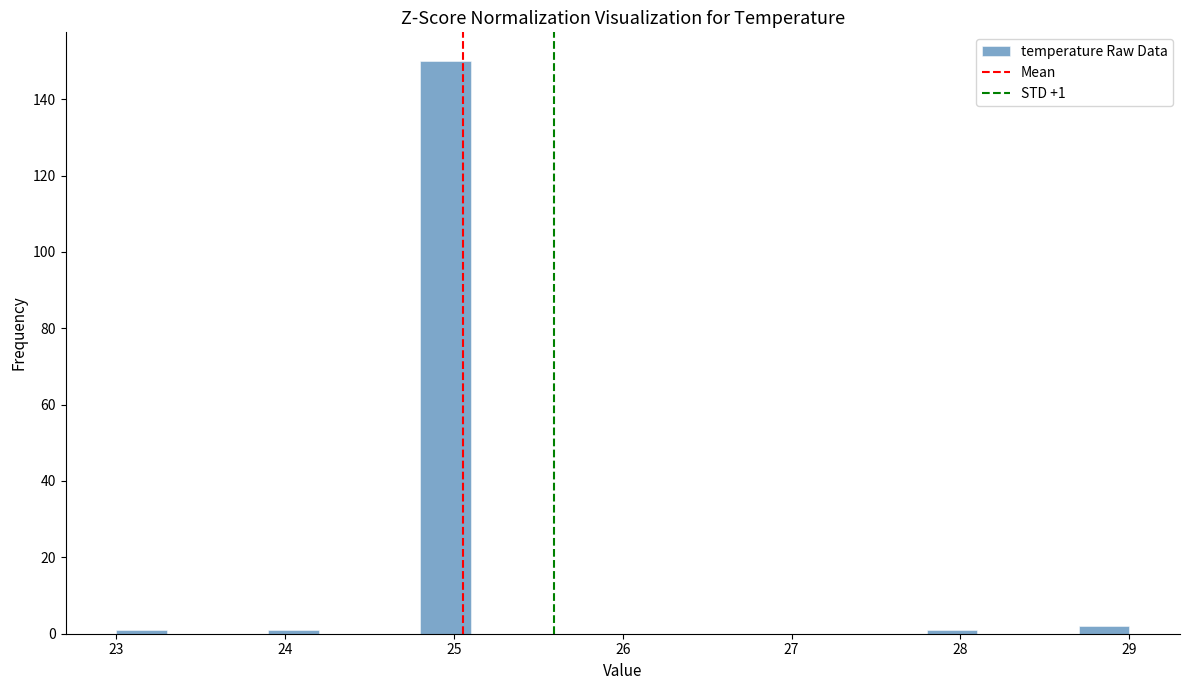

Around what value on the x-axis is the tallest bar? Give the approximate position of its centre, as read against the axis.

25.0